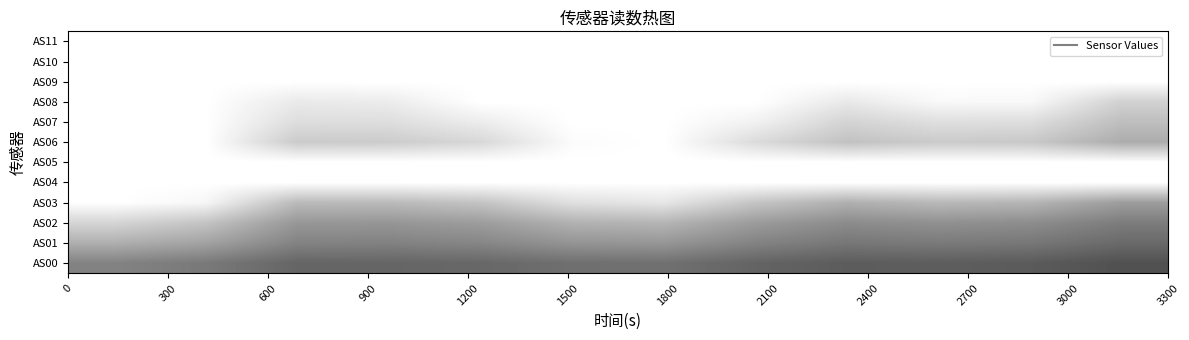

What is the greatest value displayed?

1.0